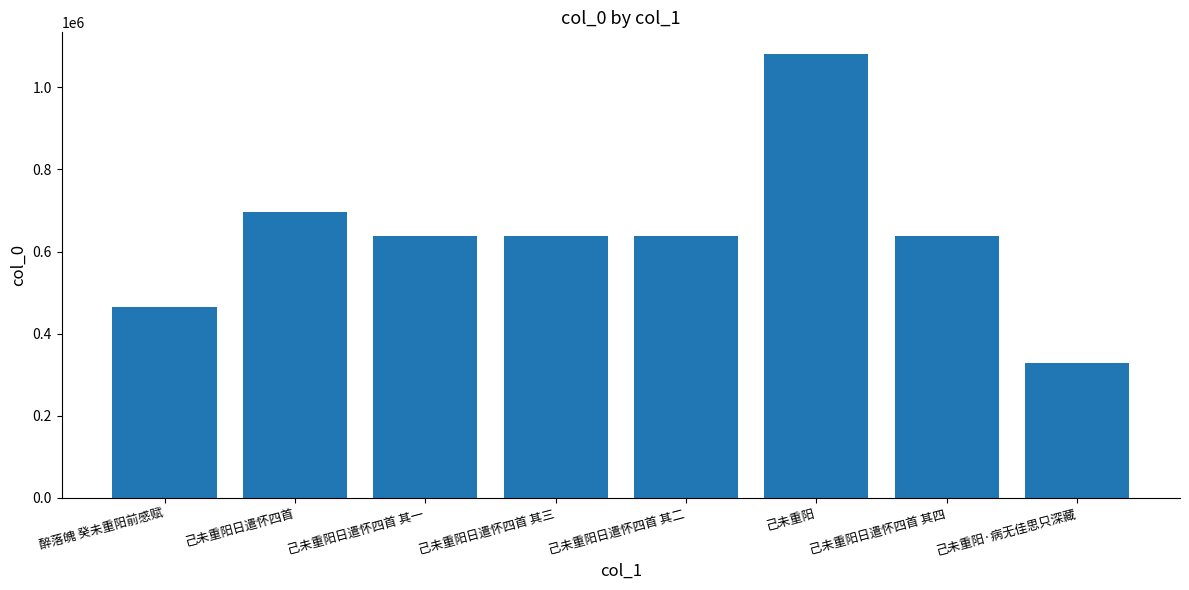

What is the change in value from 己未重阳日遣怀四首 其一 to 己未重阳日遣怀四首 其三?

+2